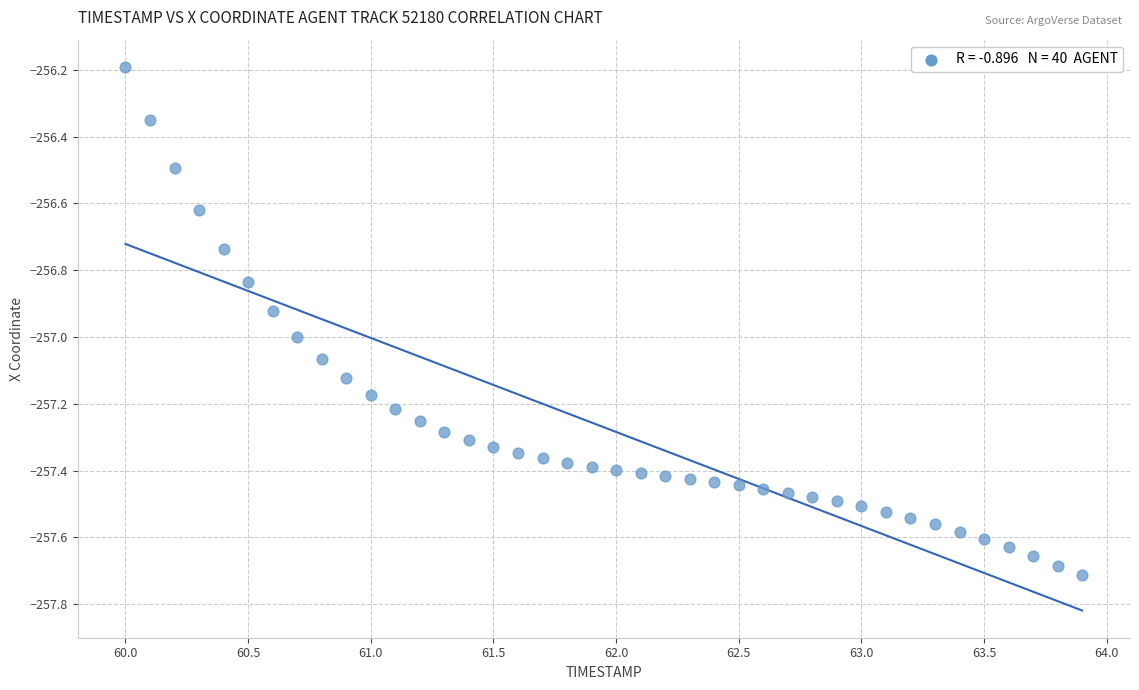

What is the range of X values (max minus min)?

3.9